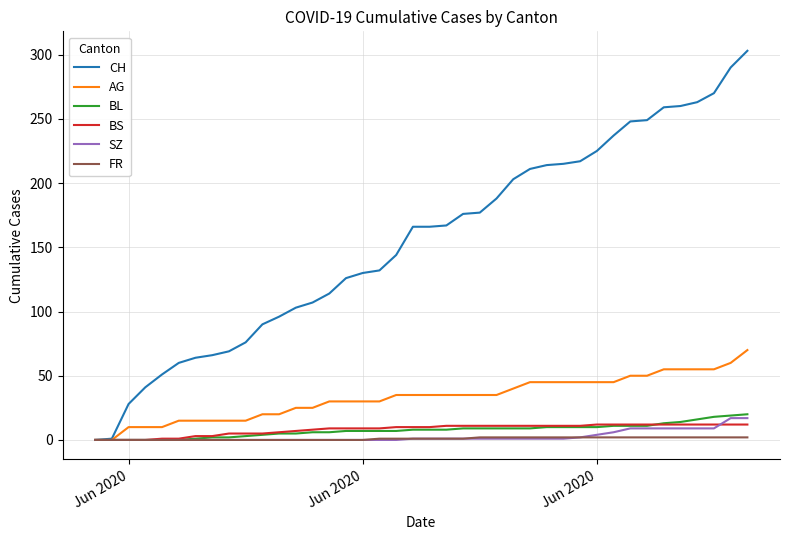

Which series has the widest spread of values?

CH